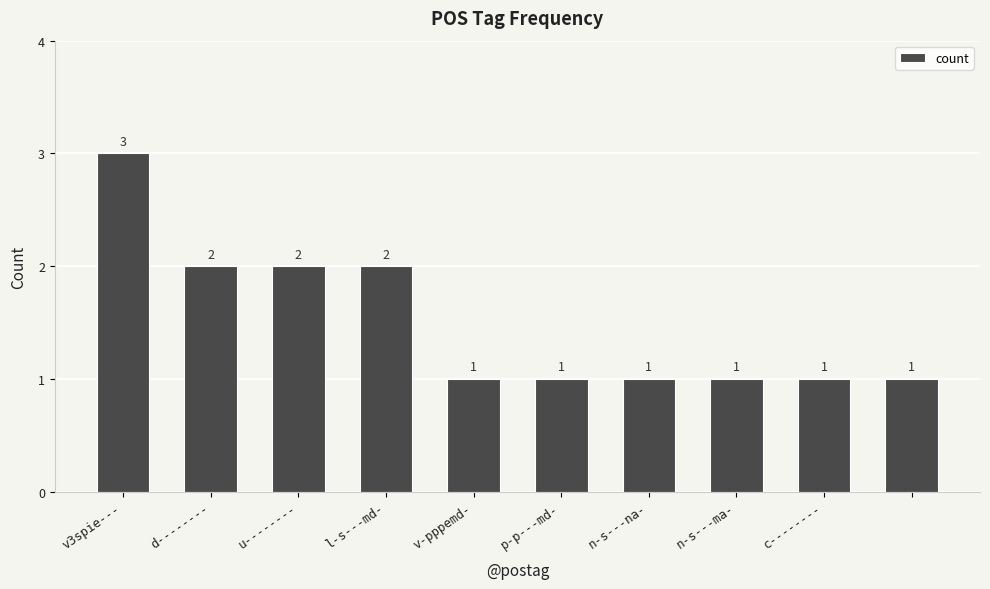

Count the values in the range 1 to 2.

9